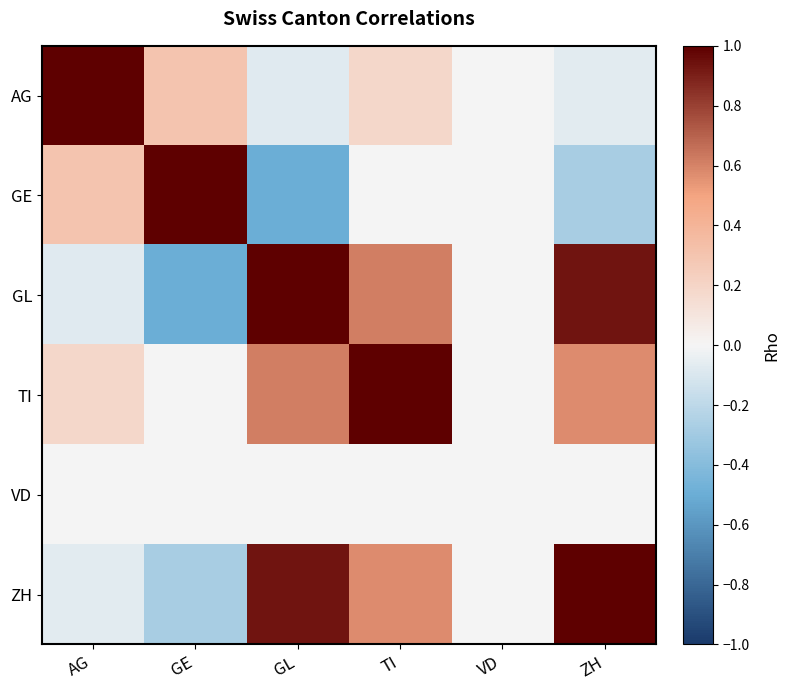

What is the maximum value shown in the chart?

1.0